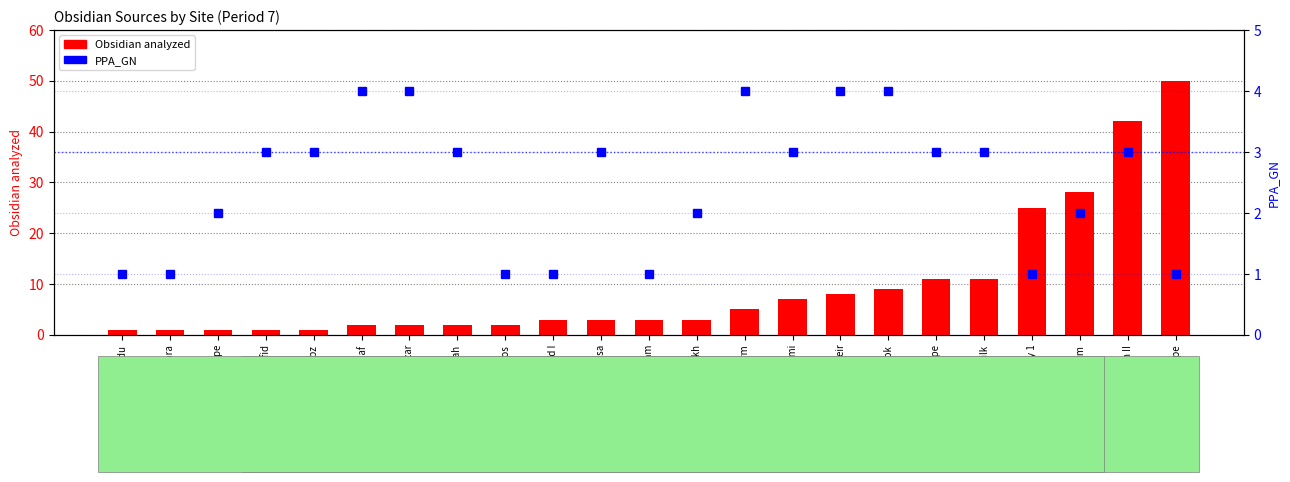

What is the label of the 18th bar from the right?

Halaf